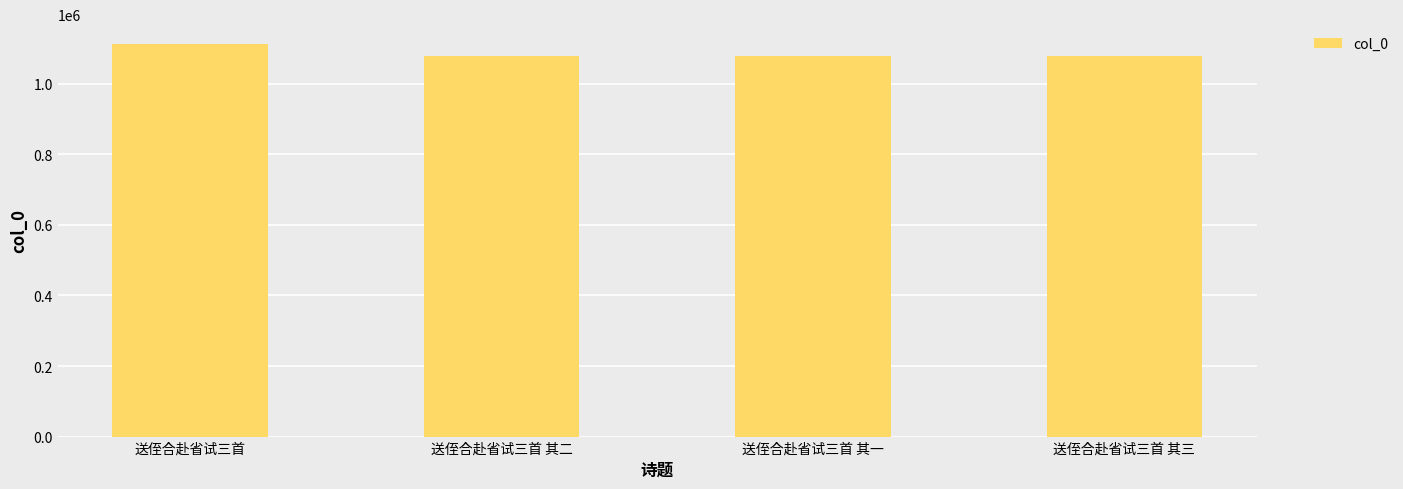

True or false: the data shows 765623 at 送侄合赴省试三首.

False